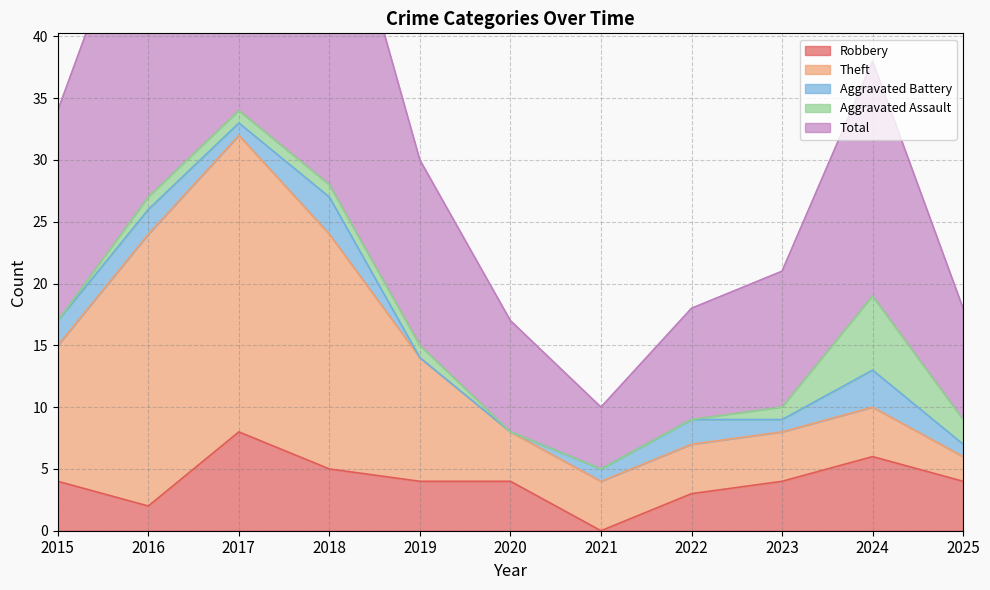

The Robbery series shows 3 at 2022. True or false?

True